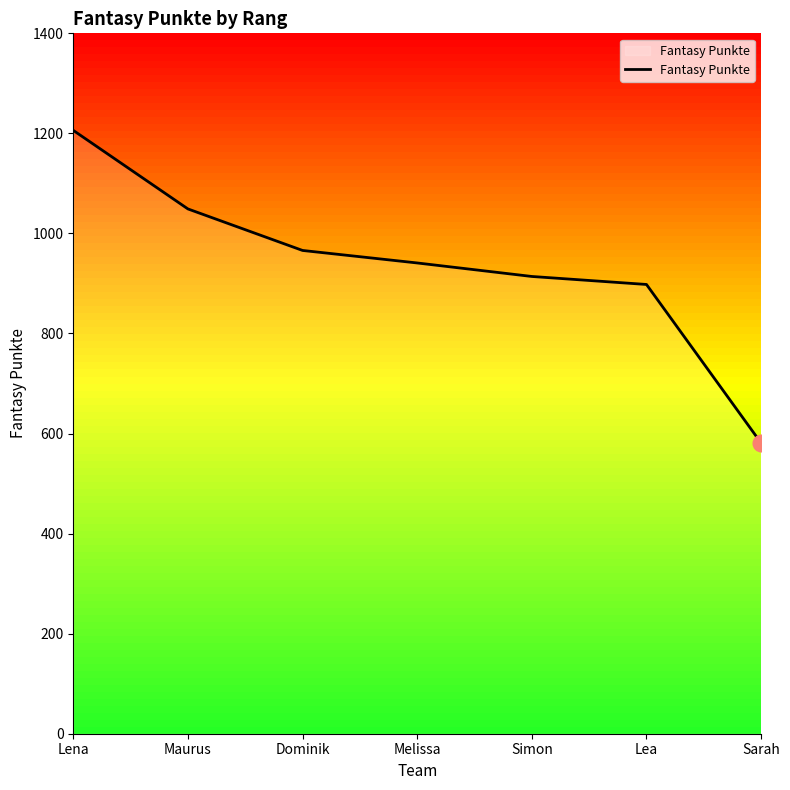

What is the difference between the maximum and second lowest values?

308